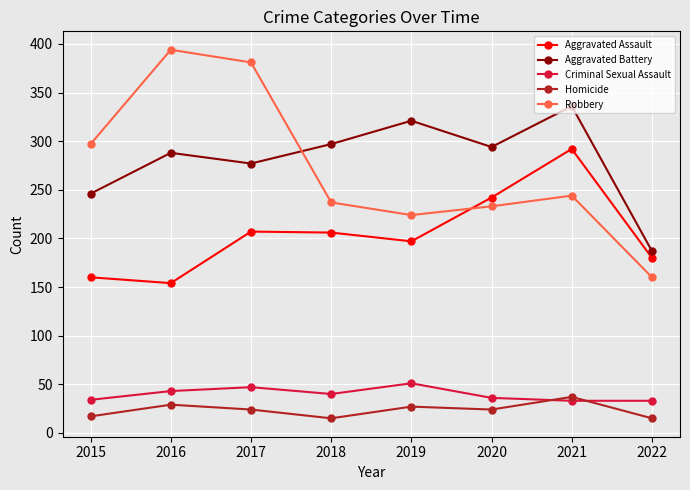

How many categories are shown in the chart?

8